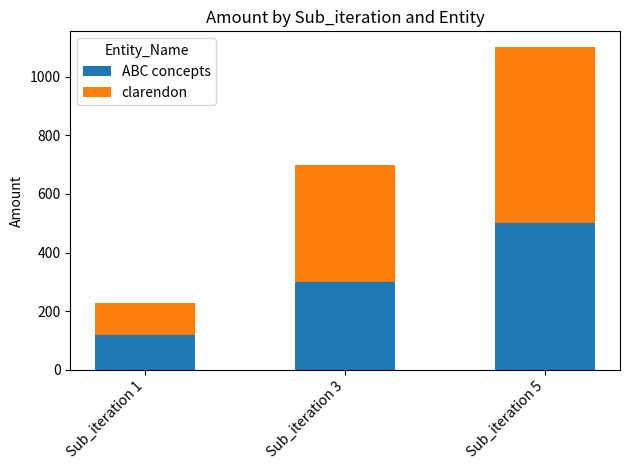

At which category is the sum across all series the highest?

Sub_iteration 5